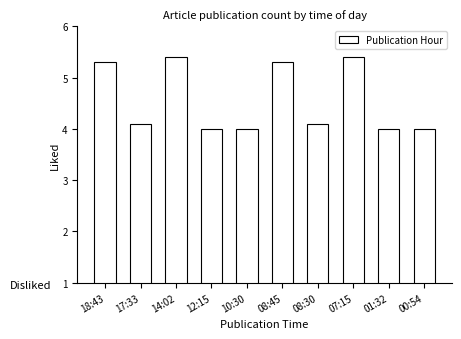

How many series are shown in this chart?

1